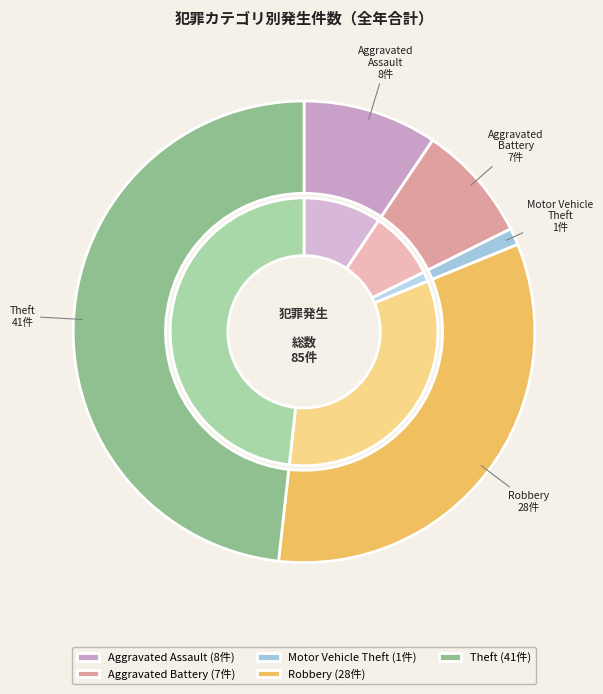

Is Aggravated Battery the majority of the pie?

No